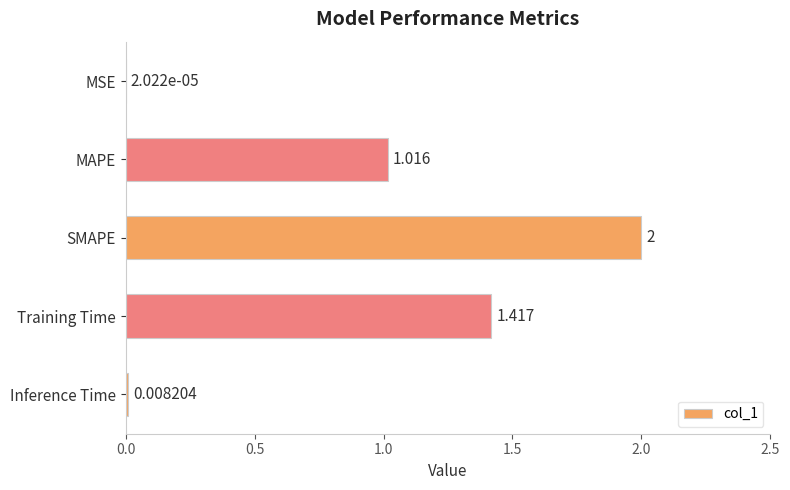

Which category has the highest value across all series?

SMAPE